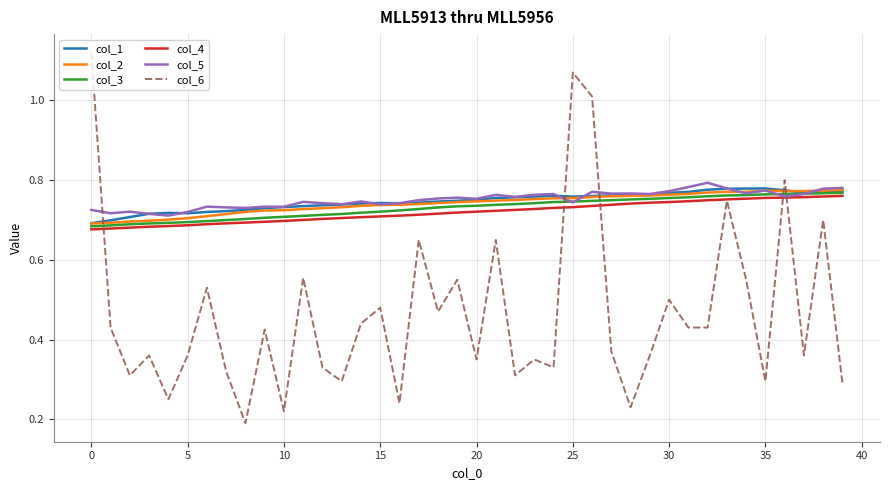

What is the sum of all col_1 values?

29.9